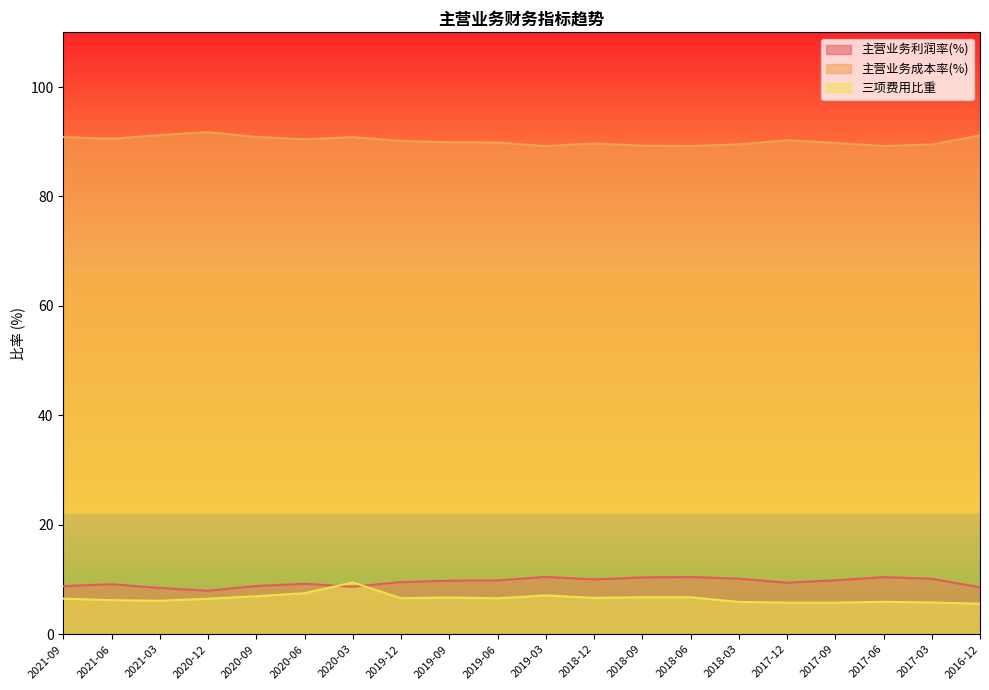

How many data points does each series have?

20